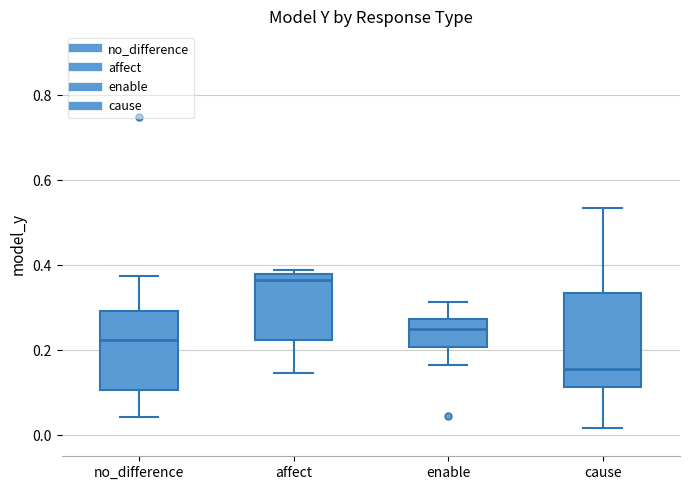

Which box is the tallest, from its lower edge to its upper edge?

cause